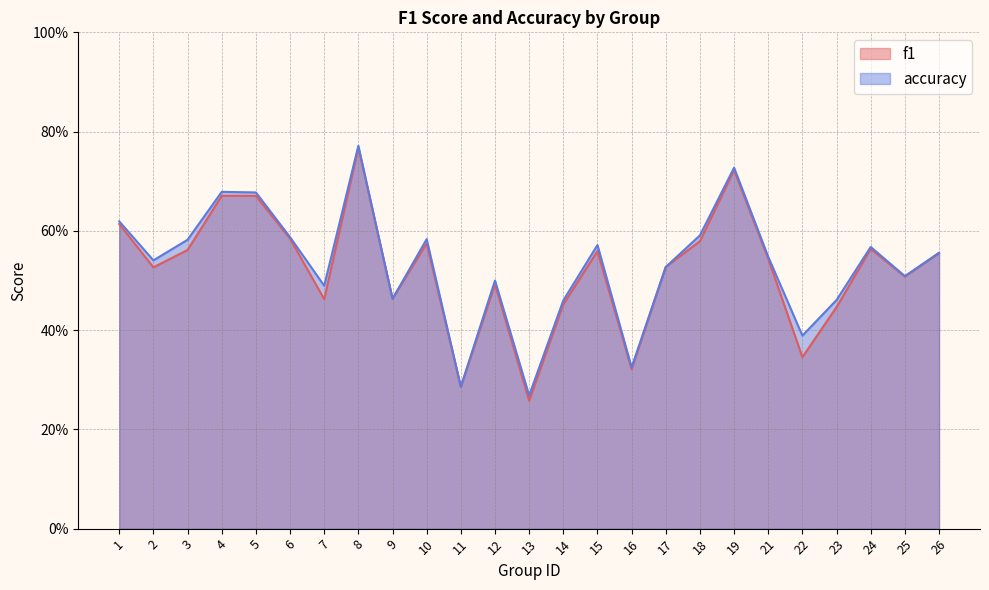

Which series has the largest range (max minus min)?

f1